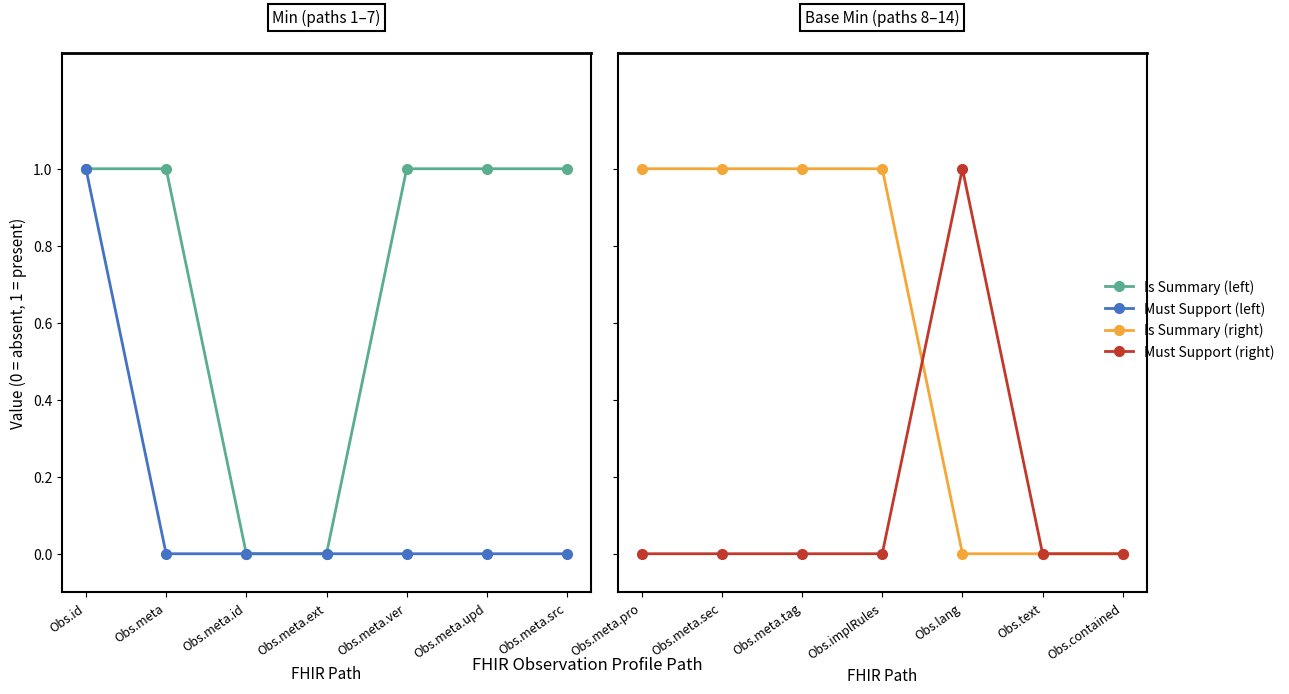

Between Obs.meta.sec and Obs.contained, which is larger?

Obs.meta.sec